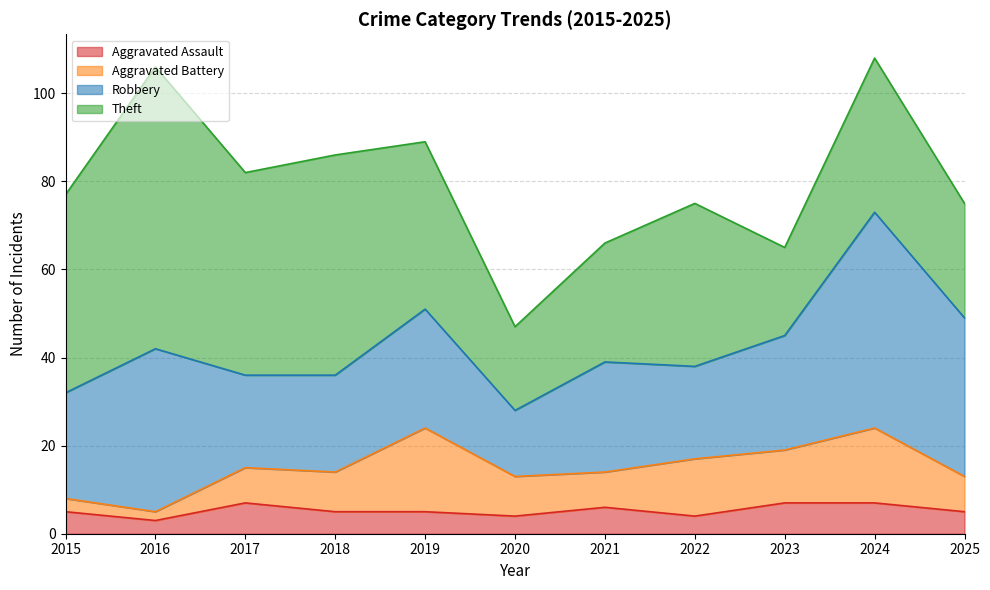

After their last crossing, which series has the higher values: Aggravated Assault or Aggravated Battery?

Aggravated Battery